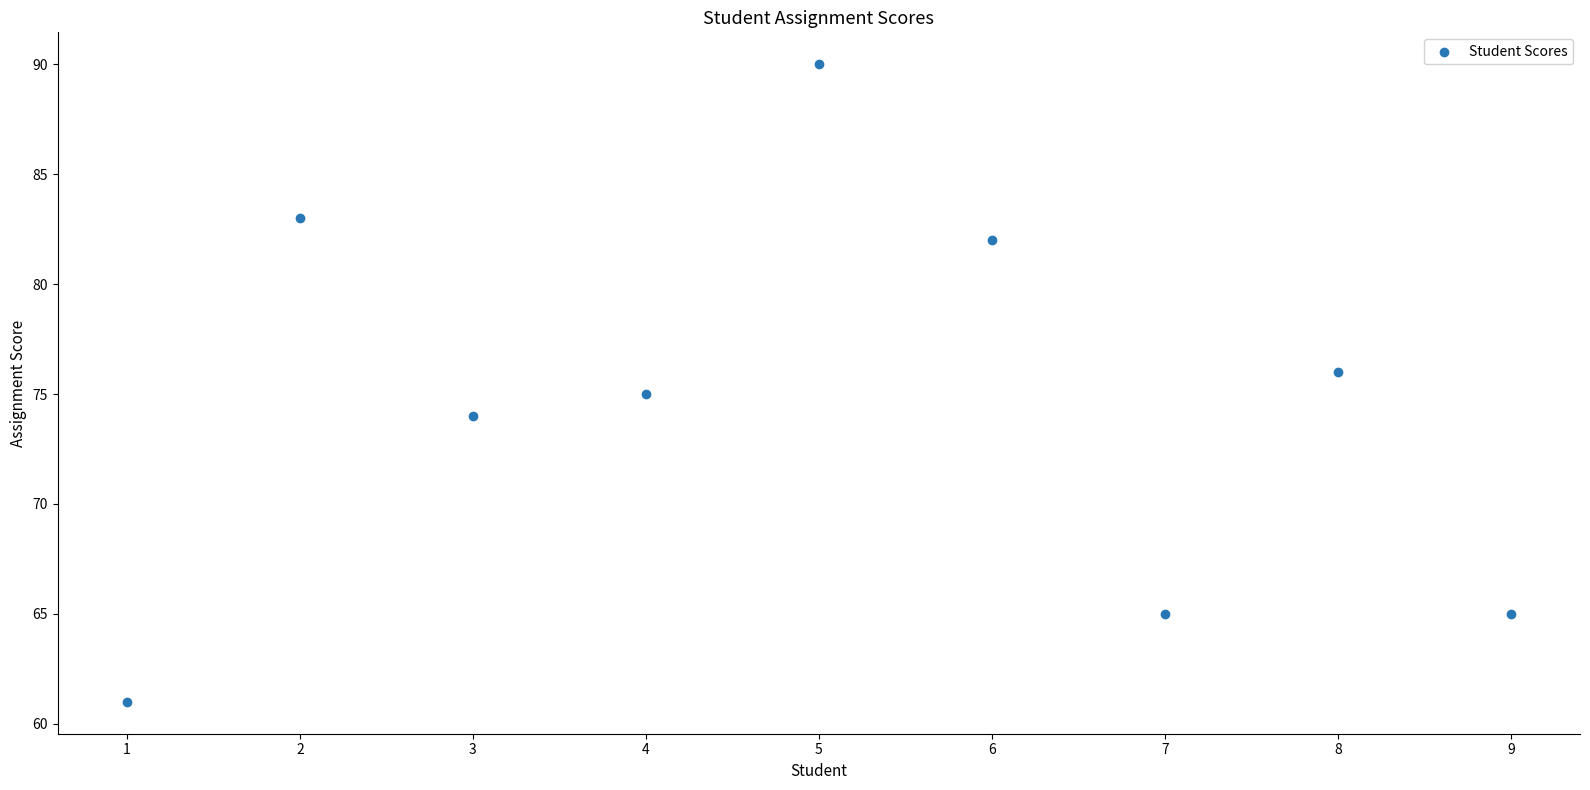

What is the average X value?

5